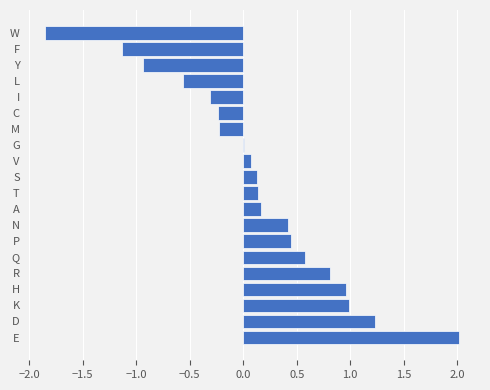

Which category has the highest value across all series?

E